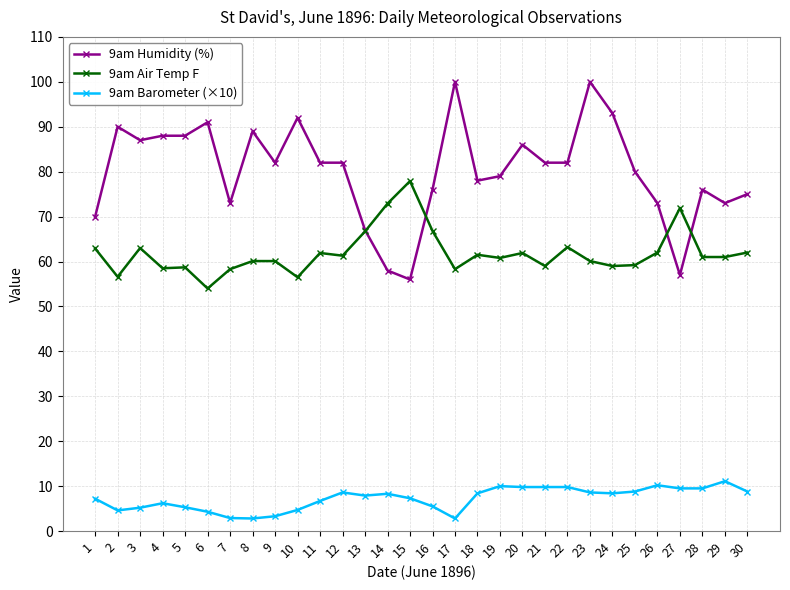

What is the total value across all series at 13?

141.6